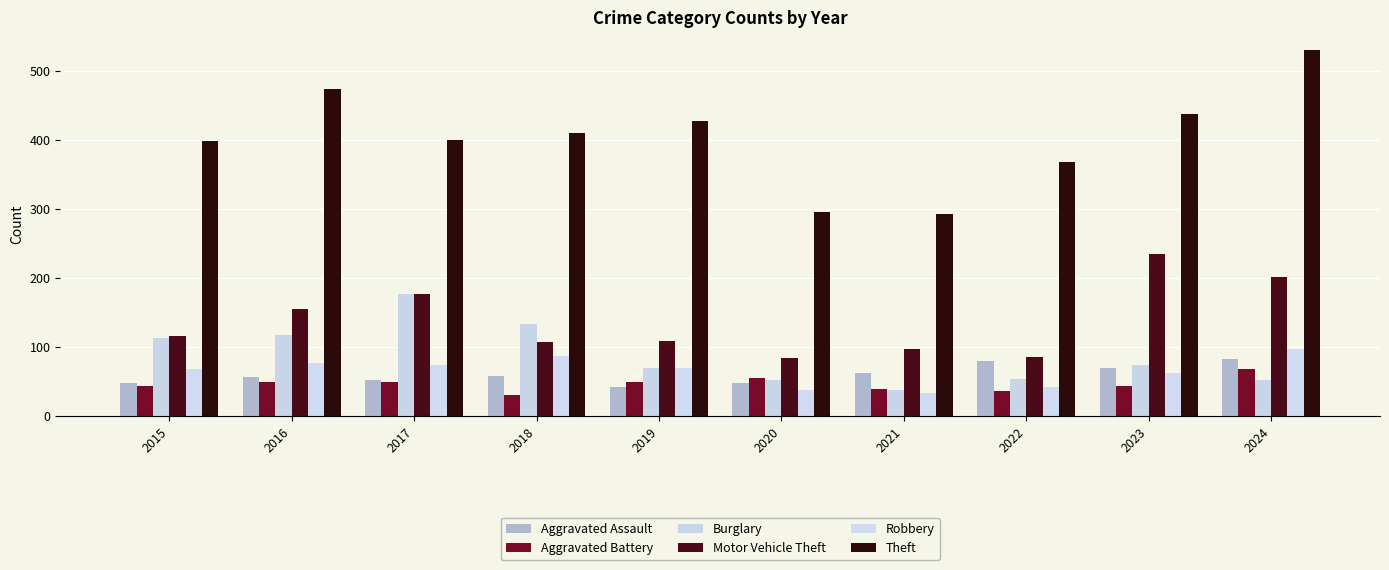

How many data points does each series have?

10